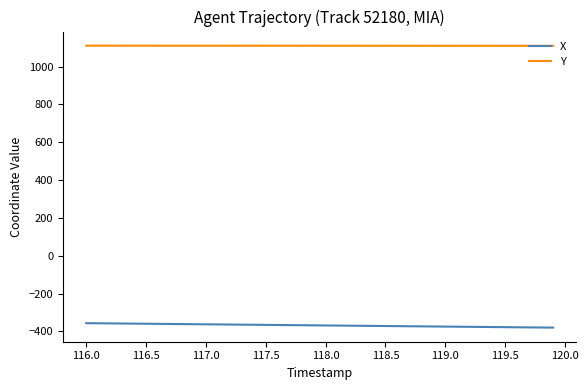

True or false: Y and X cross at least once.

False